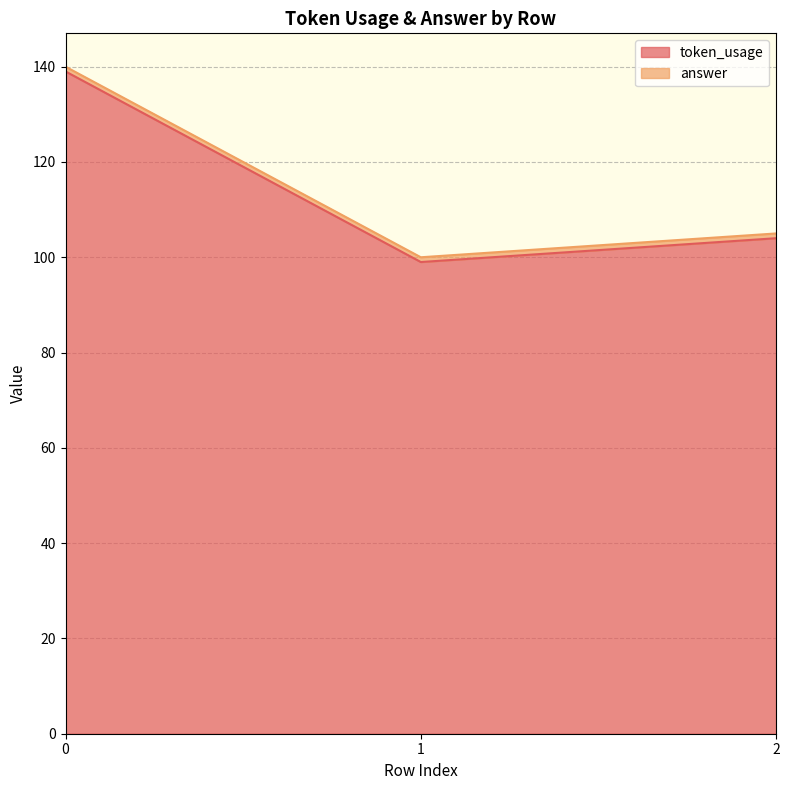

Does the chart have visible grid lines?

Yes